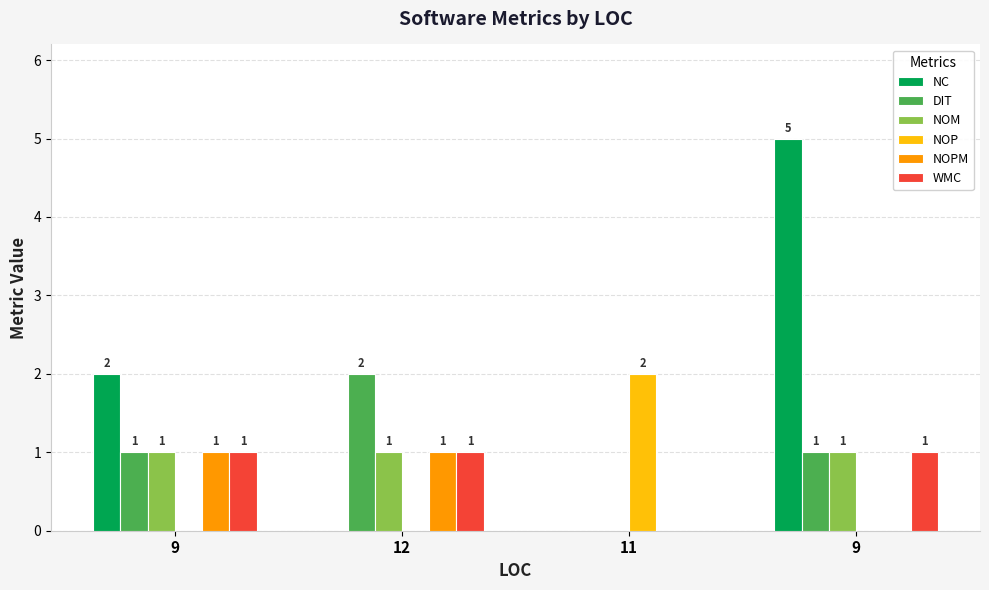

The value of NC at 12 is 0. True or false?

True